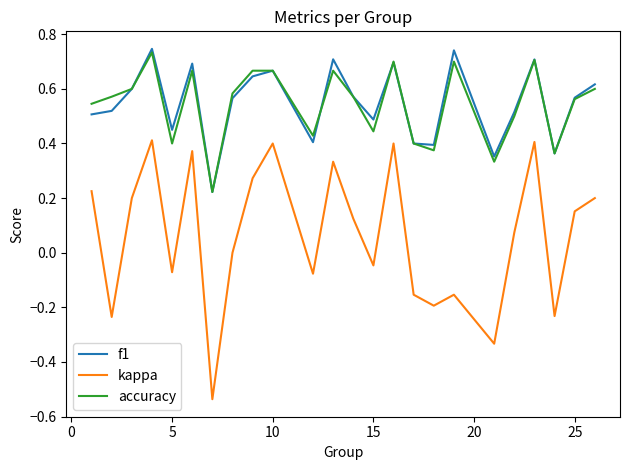

True or false: f1 and kappa intersect in this chart.

False